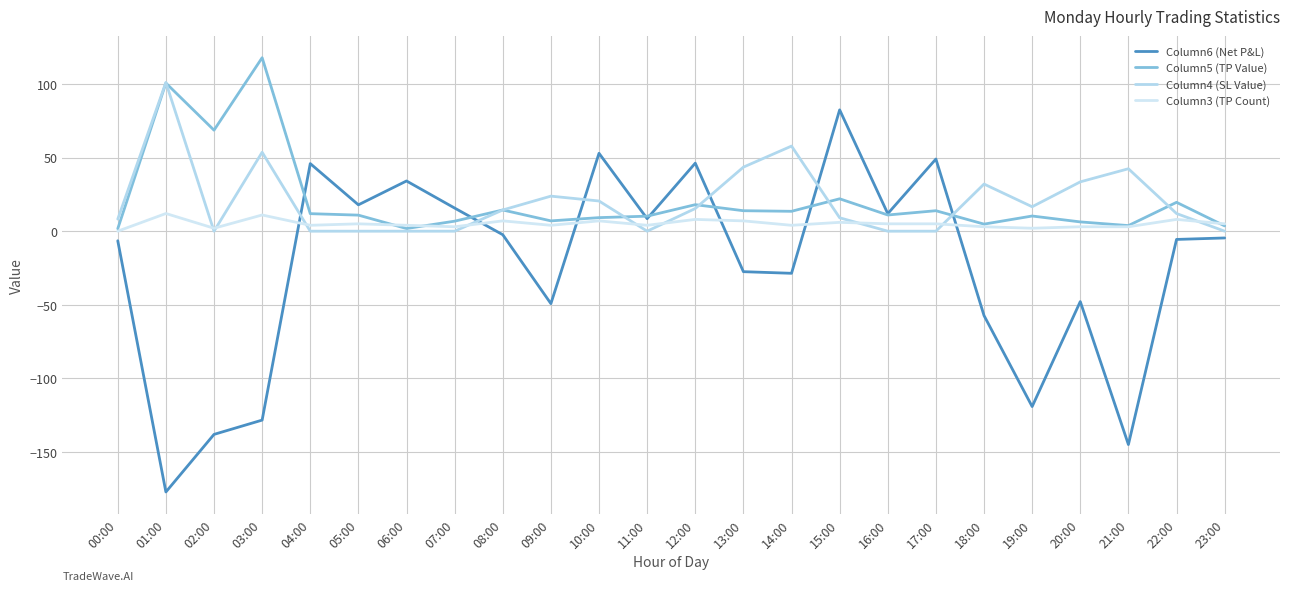

Where is the first local maximum for Column6 (Net P&L)?

04:00